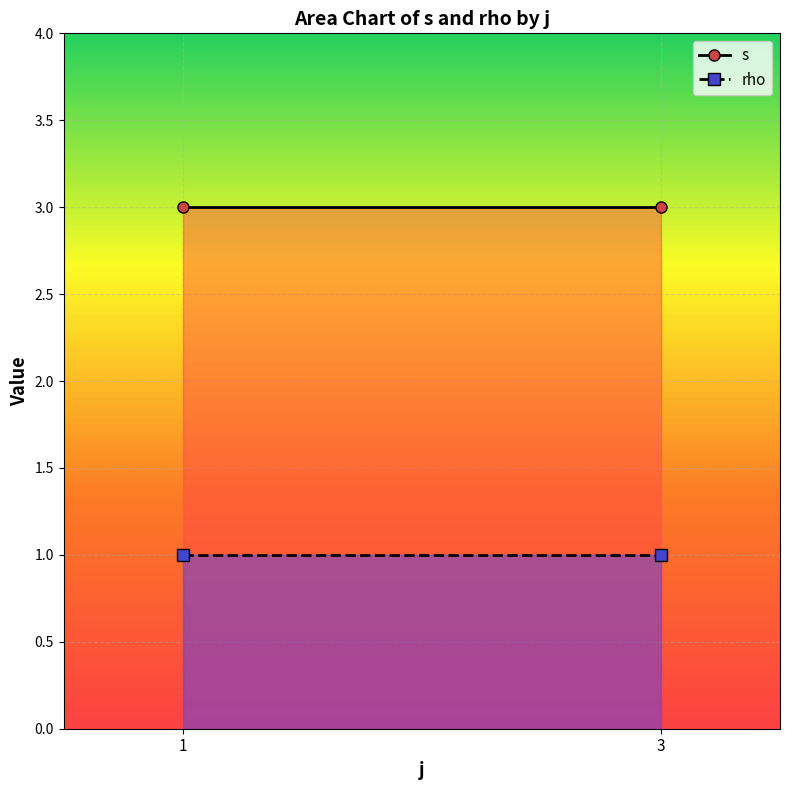

What are all the series names shown in the legend?

s, rho